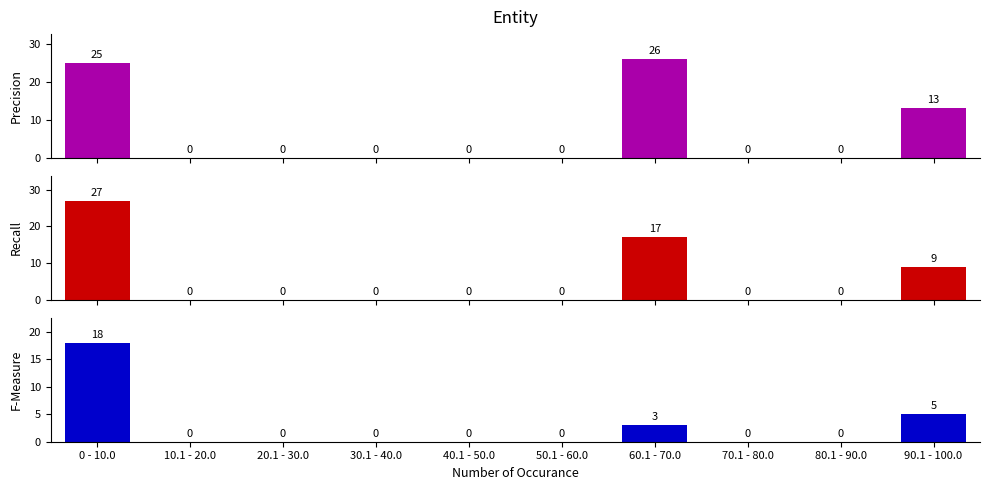

Are the bars horizontal?

No